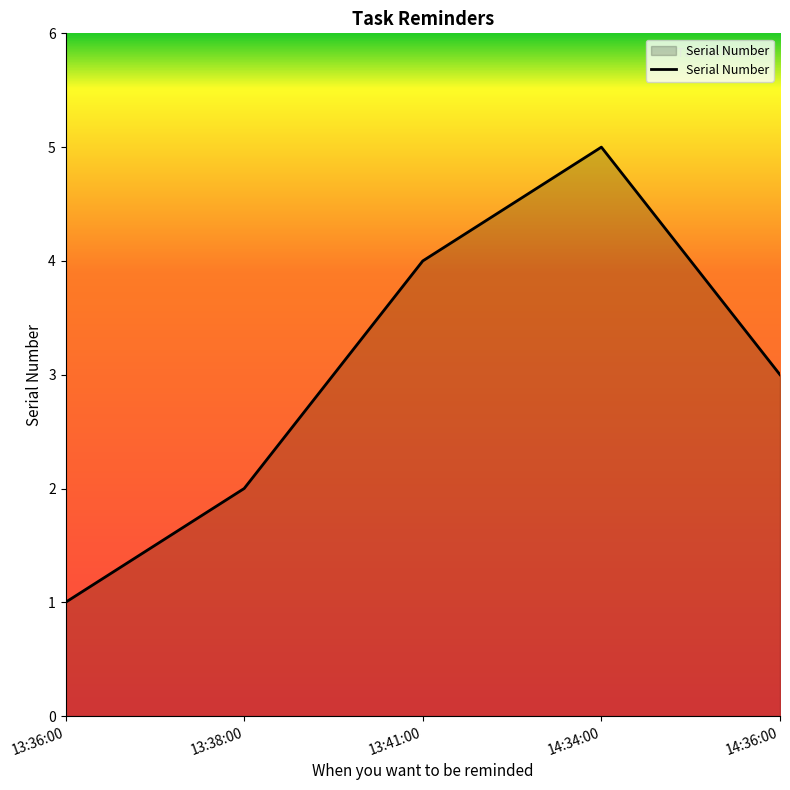

Reading left to right, what are all the values shown in this chart?

13:36:00=1	13:38:00=2	13:41:00=4	14:34:00=5	14:36:00=3